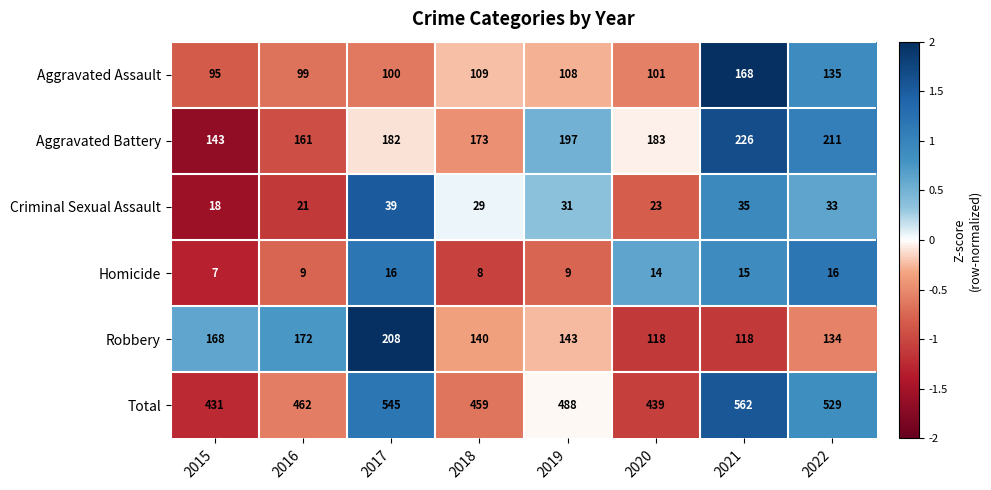

What is the total value across all series at 2022?

1058